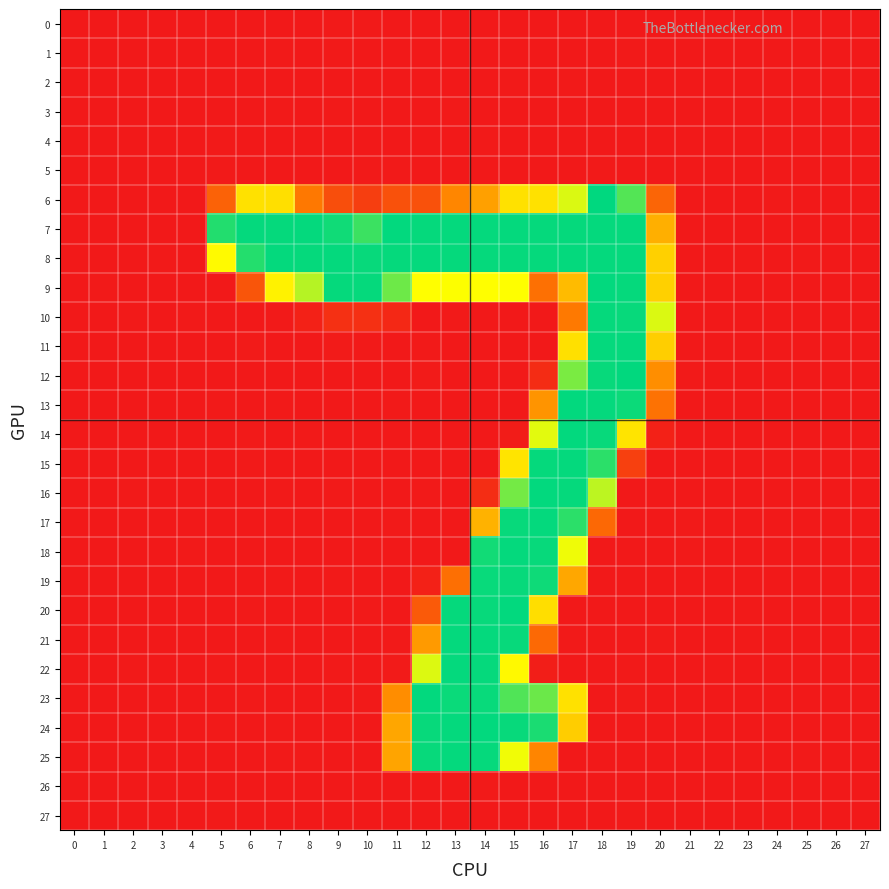

Which category has the highest value across all series?

18